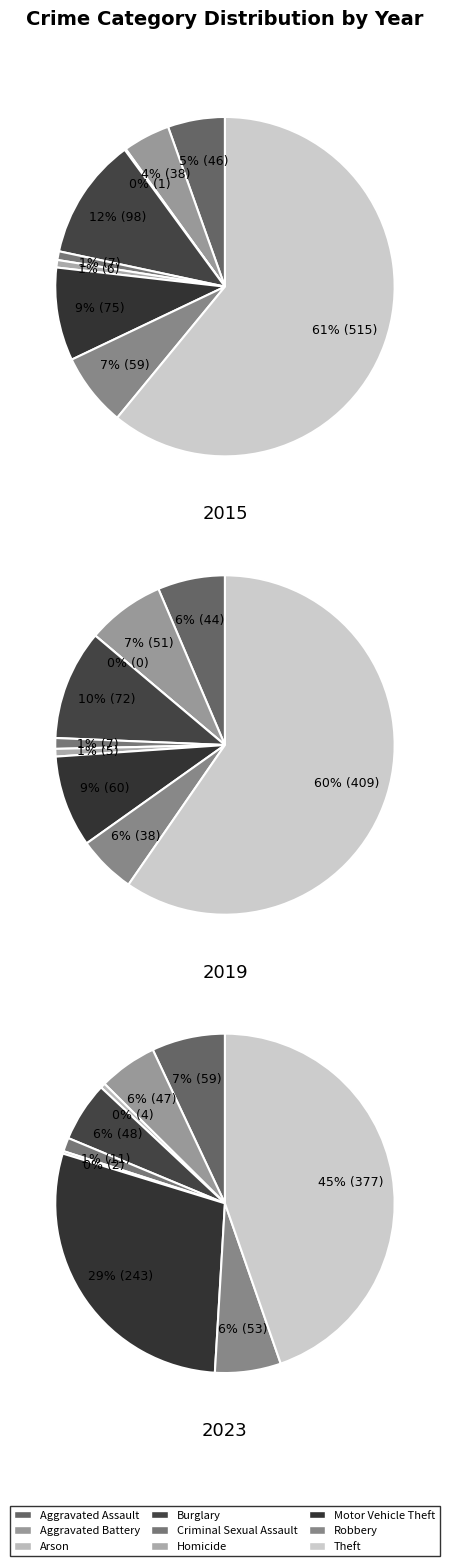

How many slices are in this pie chart?

9